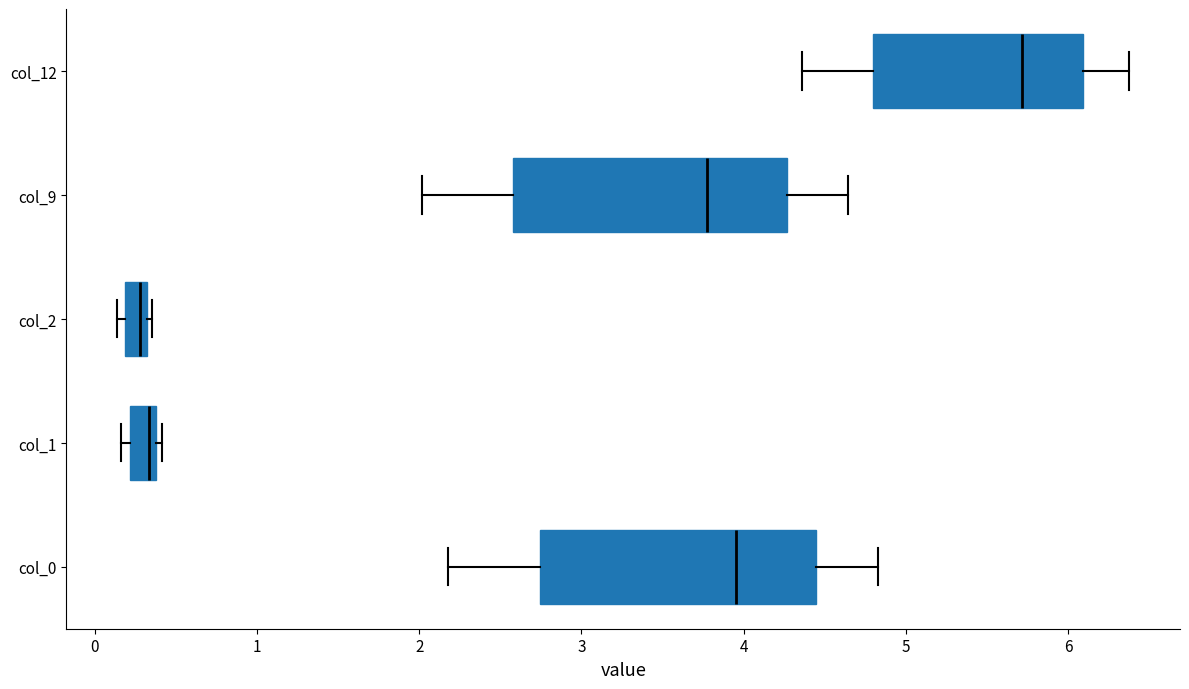

Where does the left whisker of the box for col_9 end on the x-axis? The values are not printed on the chart, so give them approximately, as read against the axis.

2.0